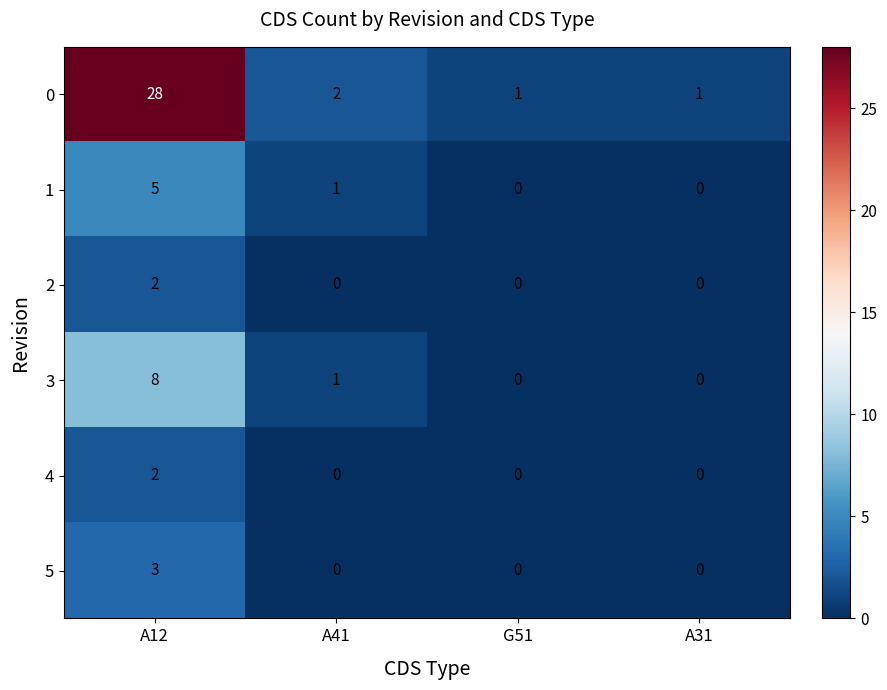

At which category is the sum across all series the highest?

A12